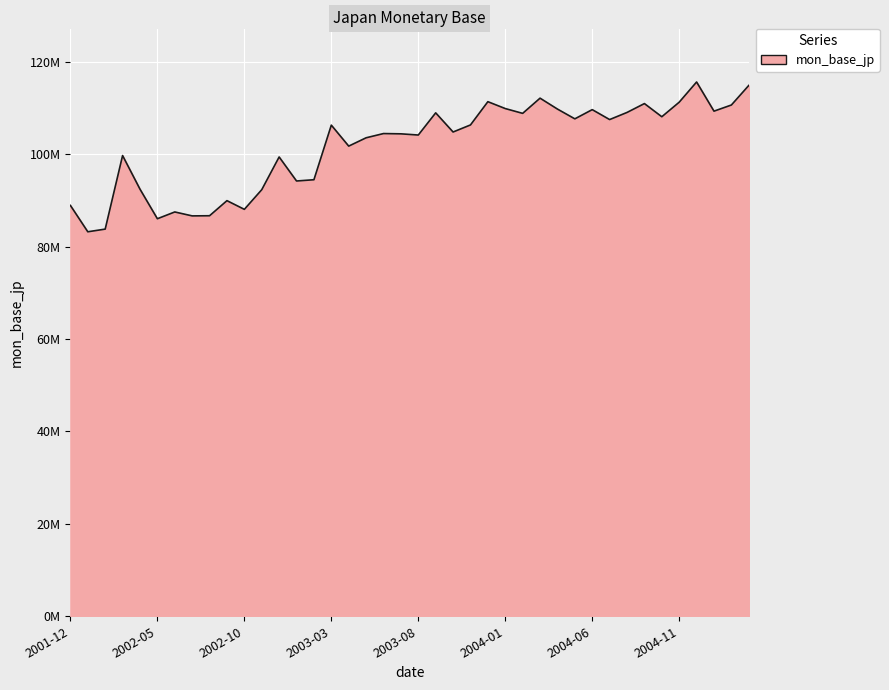

What is the label of the 1st point from the right?

2005-03